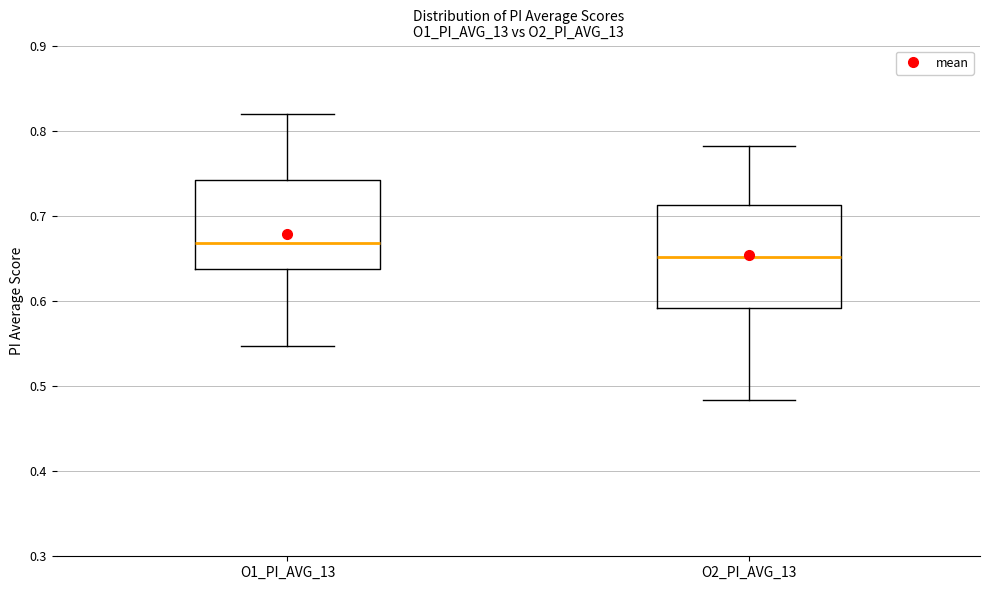

Where is the upper edge of the box for O1_PI_AVG_13 on the y-axis? The values are not printed on the chart, so give them approximately, as read against the axis.

0.74